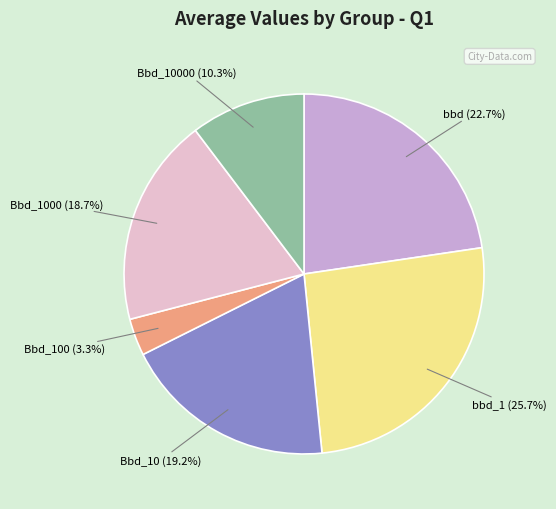

Is Bbd_1000 the majority of the pie?

No